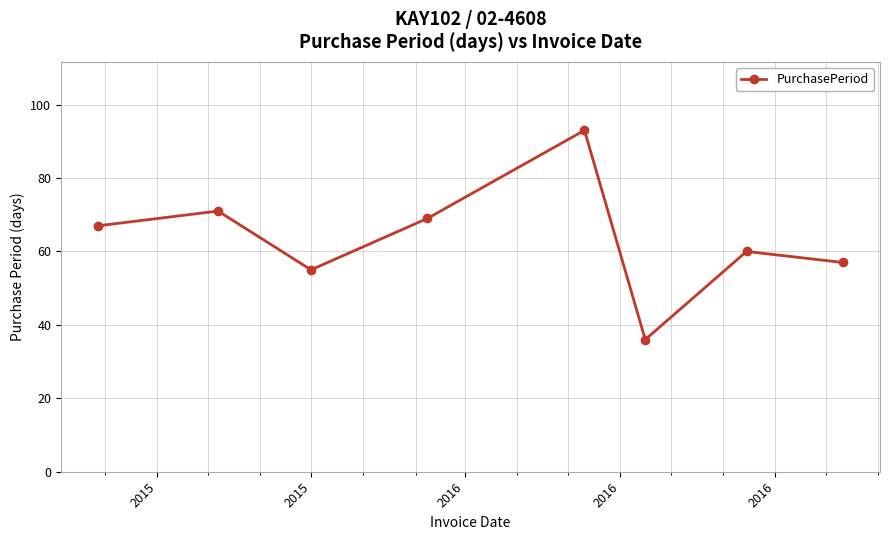

What is the greatest value displayed?

93